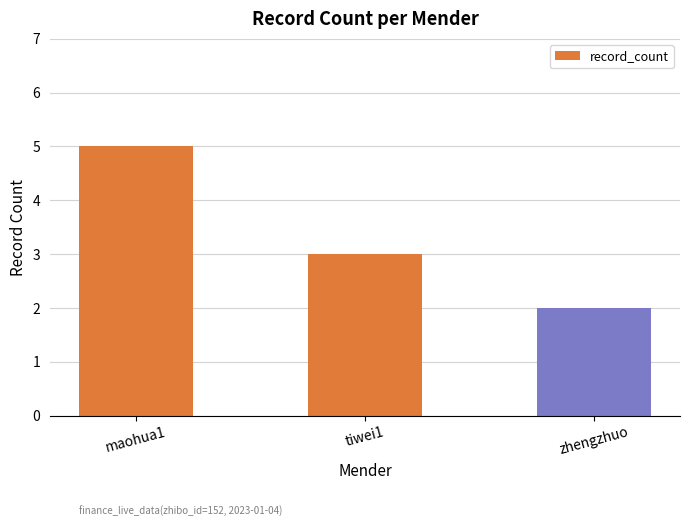

What position from the left is zhengzhuo?

3